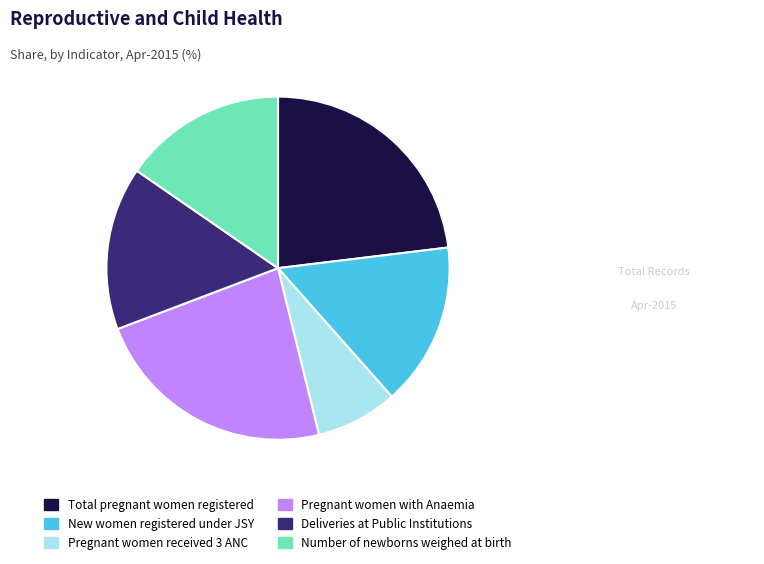

Which slice is the smallest?

Pregnant women received 3 ANC